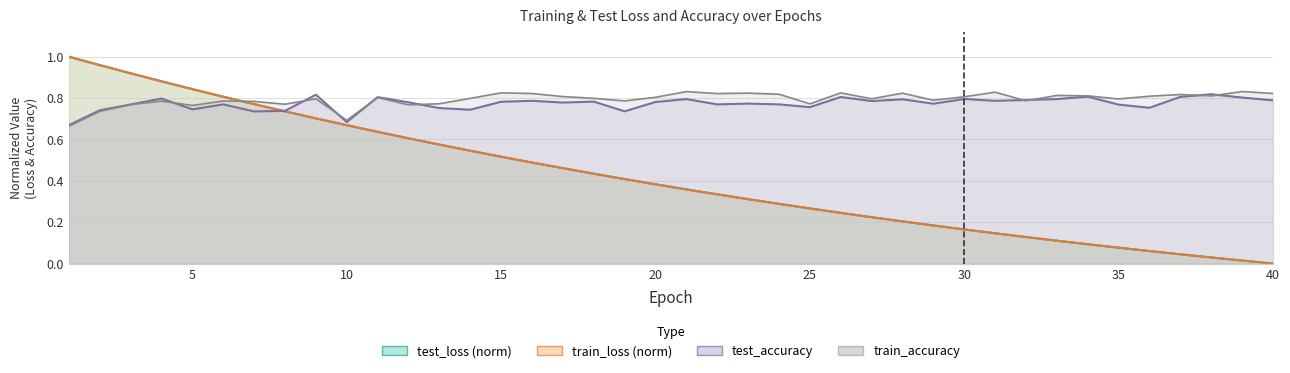

At how many categories does at least one series exceed 0?

40